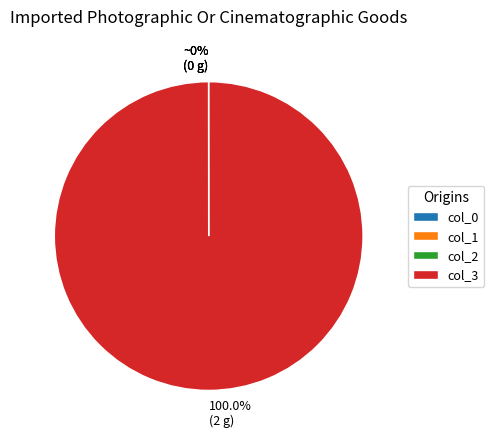

Which category has the biggest portion of the pie?

col_3